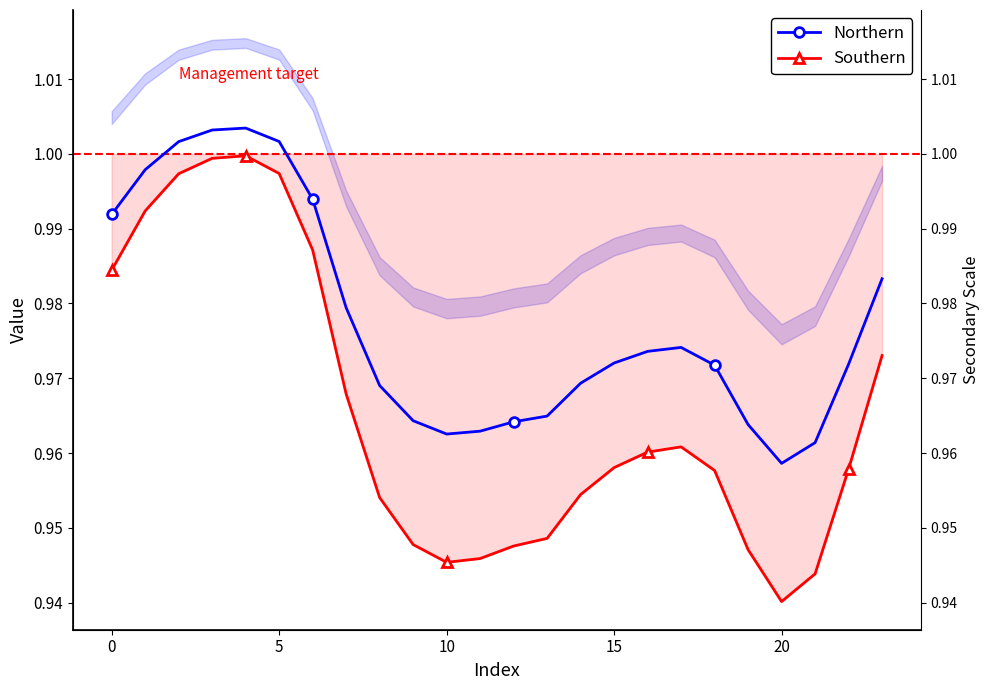

How many lines are shown in the chart?

2